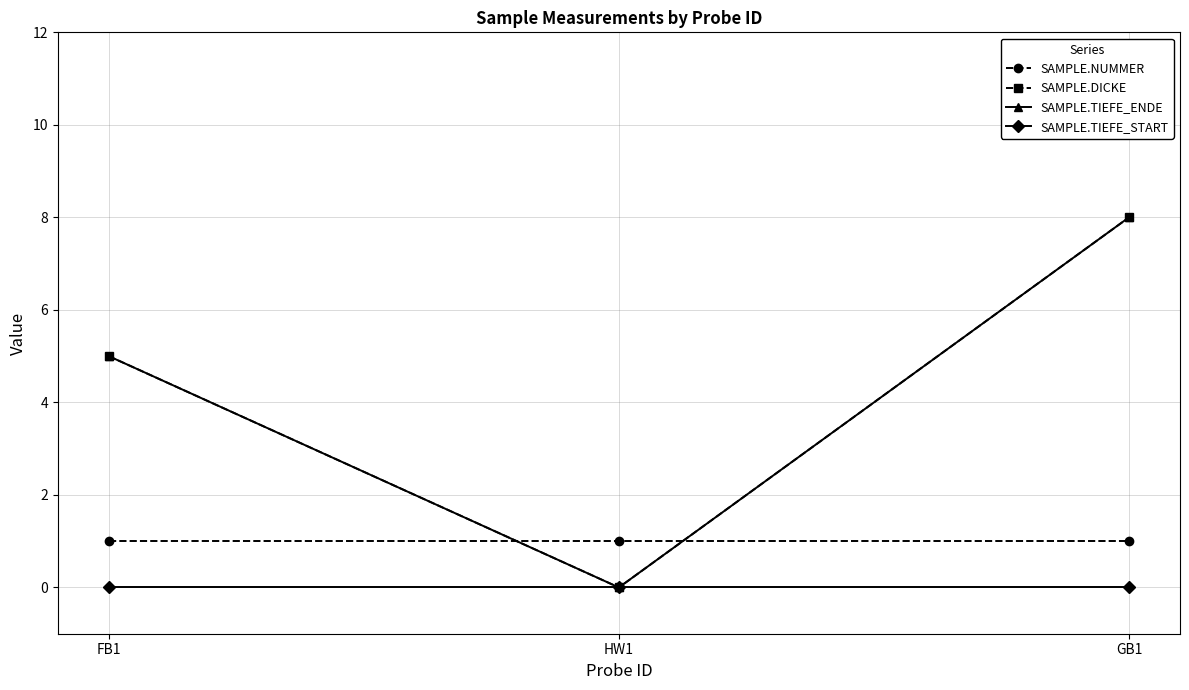

Does the chart have visible grid lines?

Yes